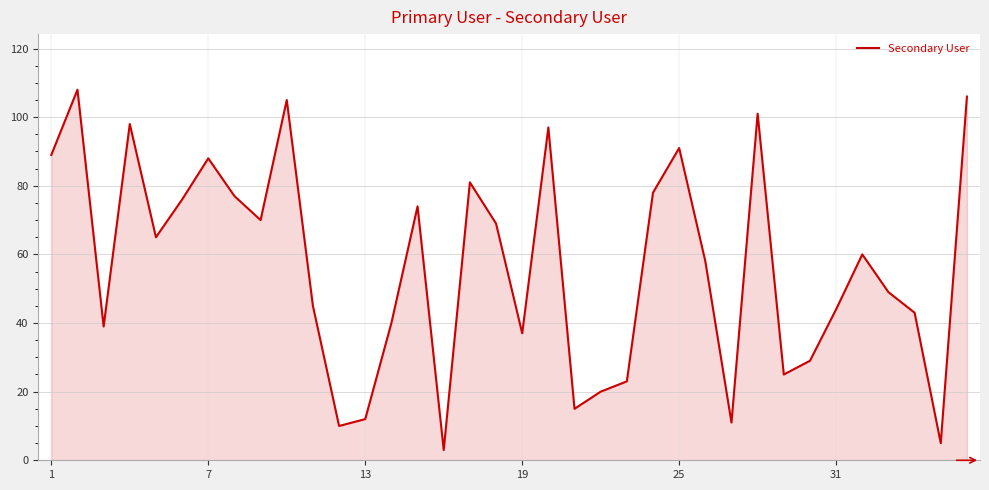

What is the greatest value displayed?

108